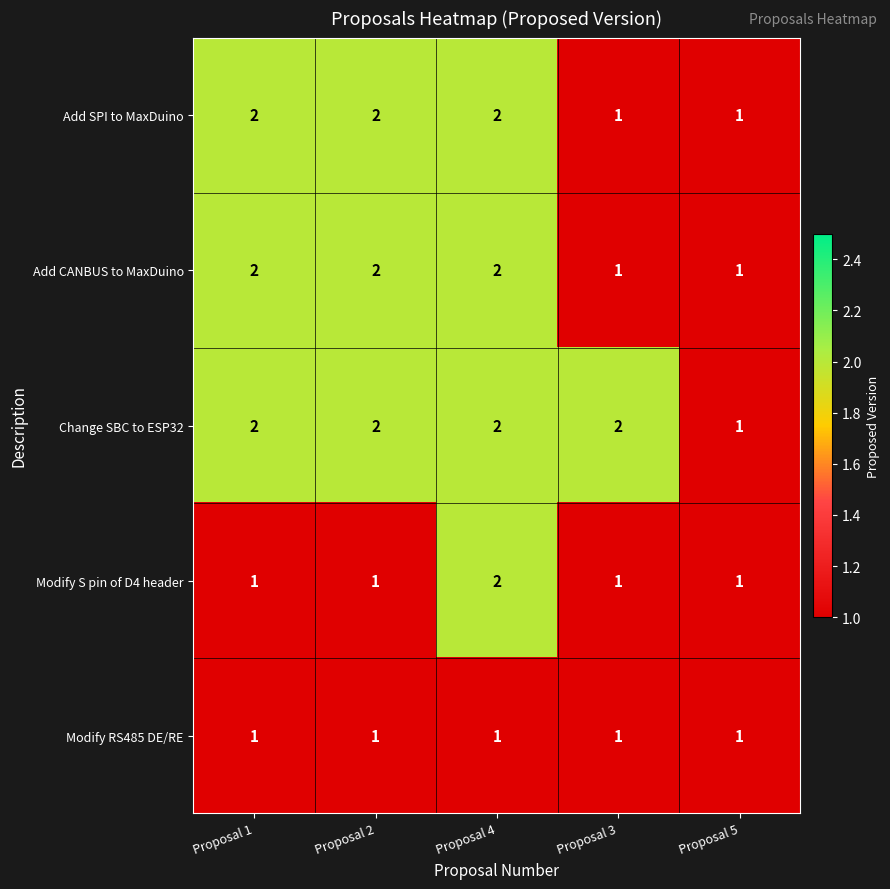

Reading left to right, list all the values displayed in this chart.

Add SPI to MaxDuino: Proposal 1=2	Proposal 2=2	Proposal 4=2	Proposal 3=1	Proposal 5=1
Add CANBUS to MaxDuino: Proposal 1=2	Proposal 2=2	Proposal 4=2	Proposal 3=1	Proposal 5=1
Change SBC to ESP32: Proposal 1=2	Proposal 2=2	Proposal 4=2	Proposal 3=2	Proposal 5=1
Modify S pin of D4 header: Proposal 1=1	Proposal 2=1	Proposal 4=2	Proposal 3=1	Proposal 5=1
Modify RS485 DE/RE: Proposal 1=1	Proposal 2=1	Proposal 4=1	Proposal 3=1	Proposal 5=1